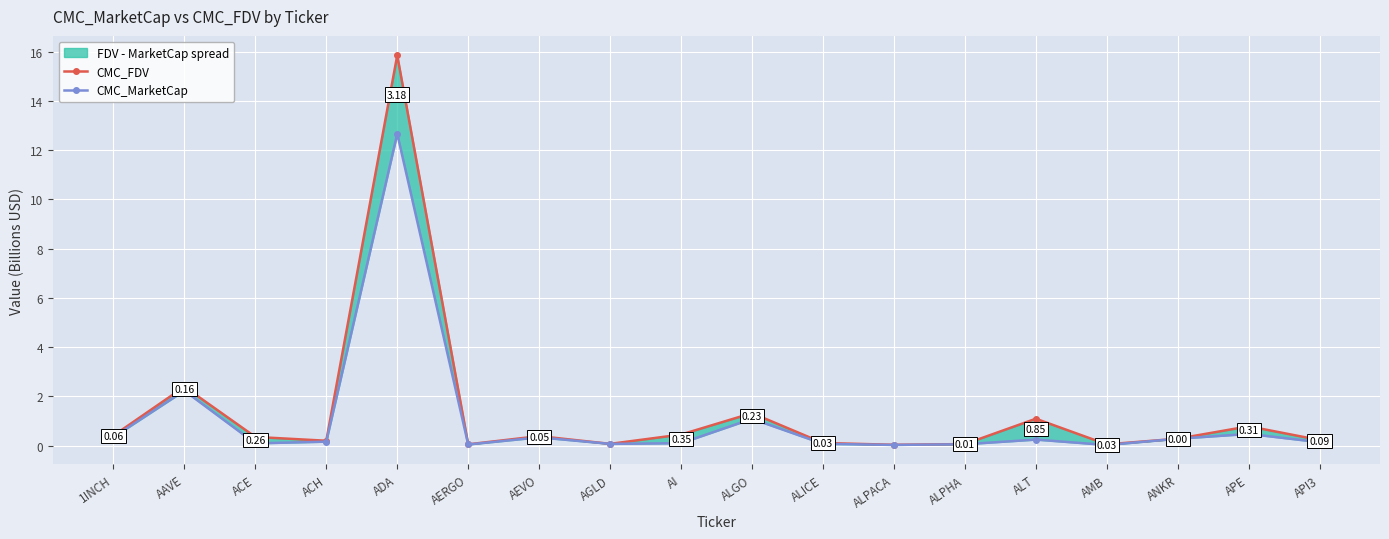

Which series has the largest range (max minus min)?

CMC_FDV